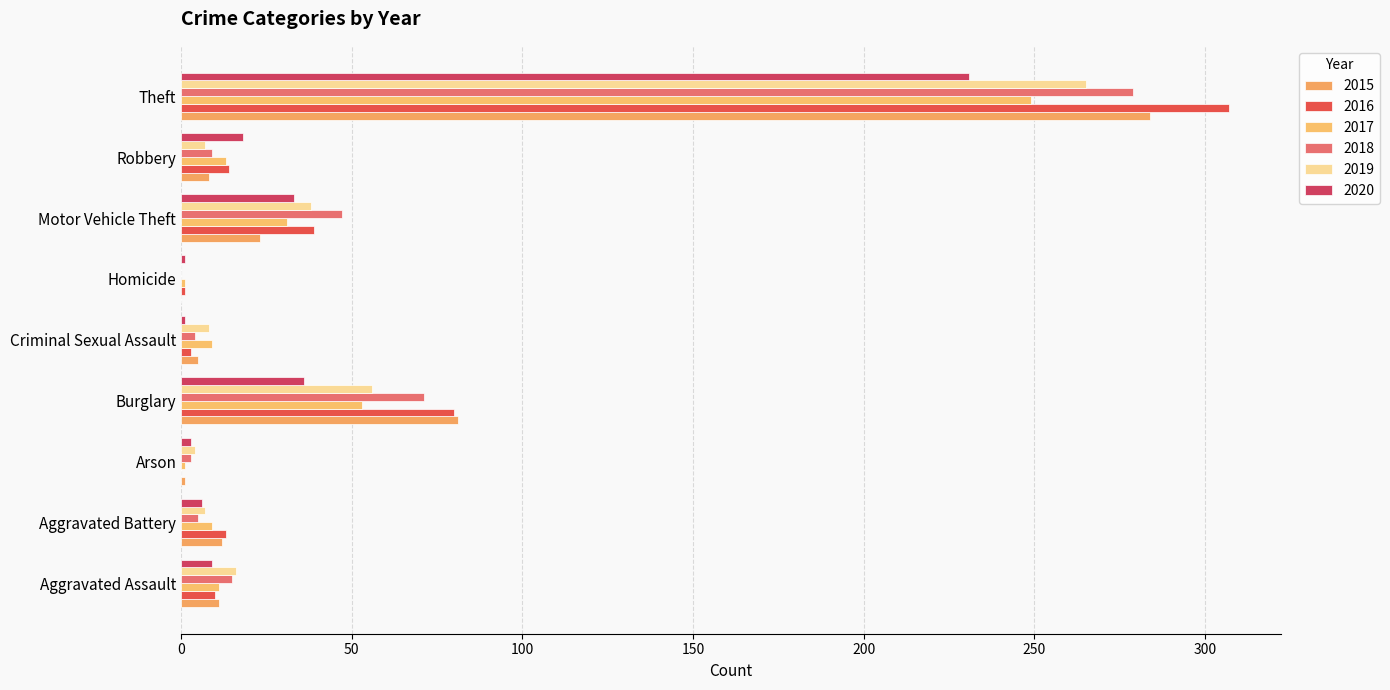

The value of 2015 at Burglary is 130. True or false?

False